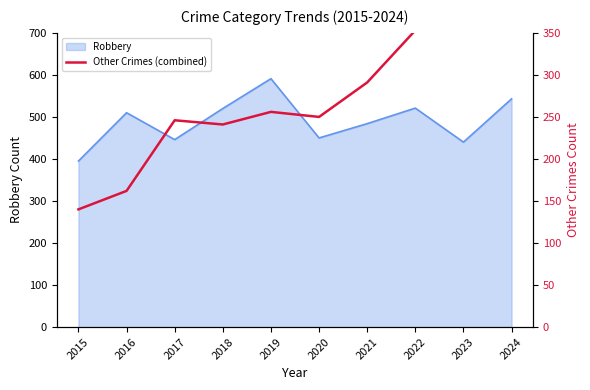

The value of Robbery at 2015 is 85. True or false?

False